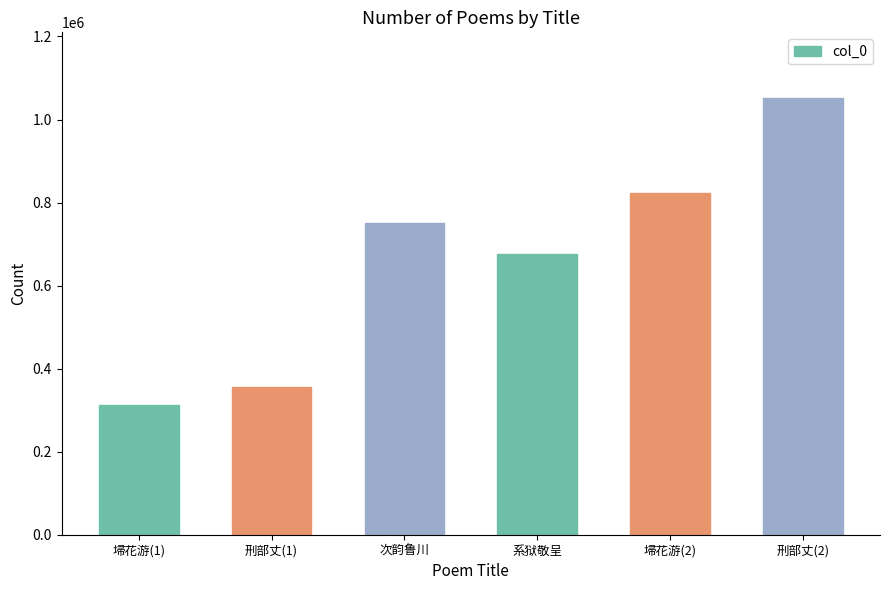

How many data points are less than 749977?

3